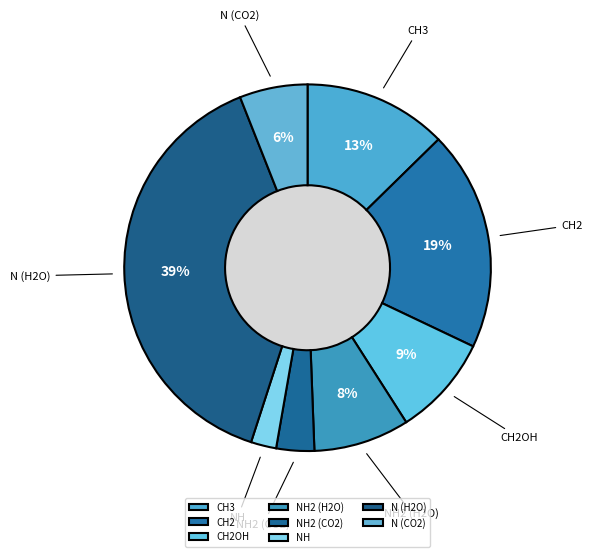

Combined, what portion of the pie is CH3 and CH2?

32.1%